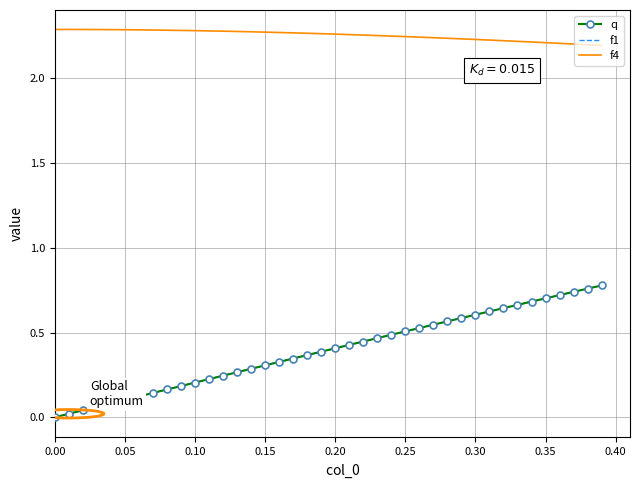

Is this an area chart (filled region under the line)?

No